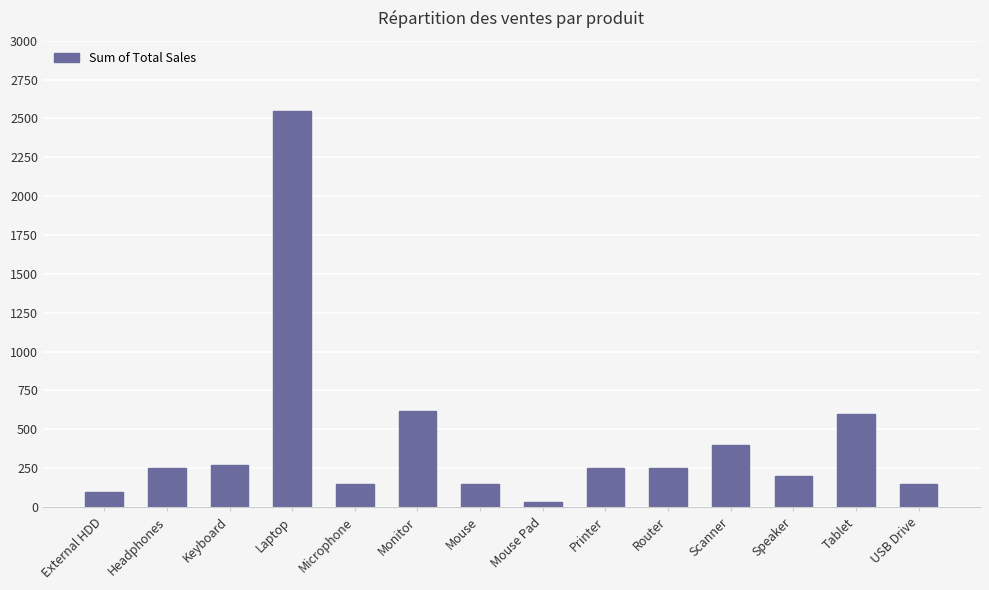

True or false: the data shows 111 at Headphones.

False